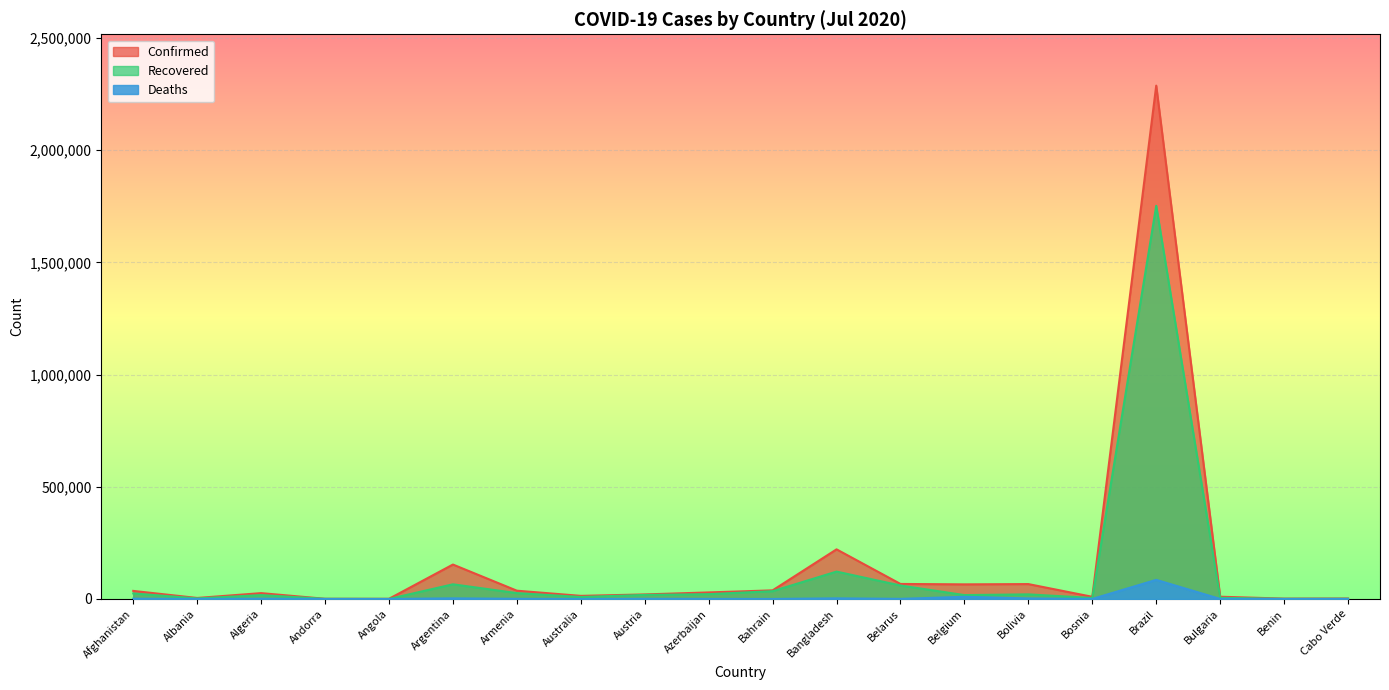

What is the total value across all series at Austria?

39174